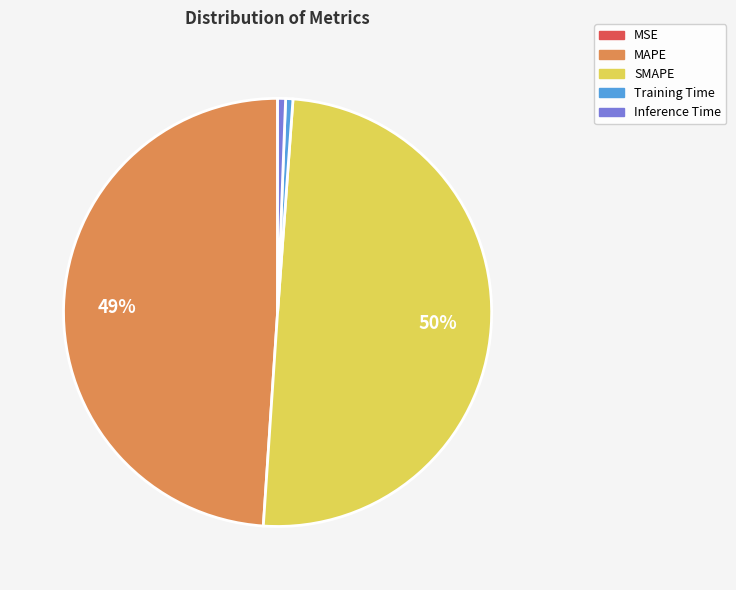

Do SMAPE and Inference Time together represent more than half of the pie?

Yes